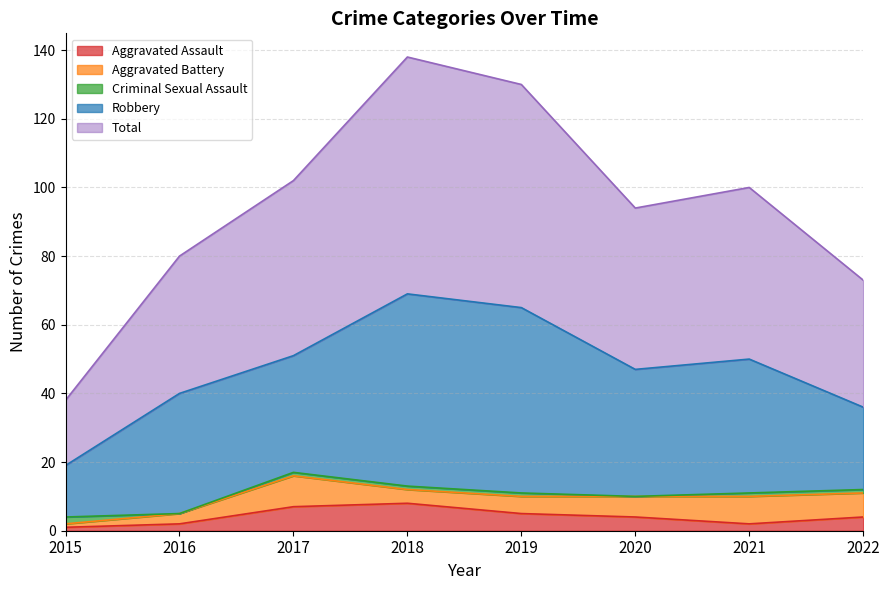

Between 2020 and 2019, which is larger?

2019